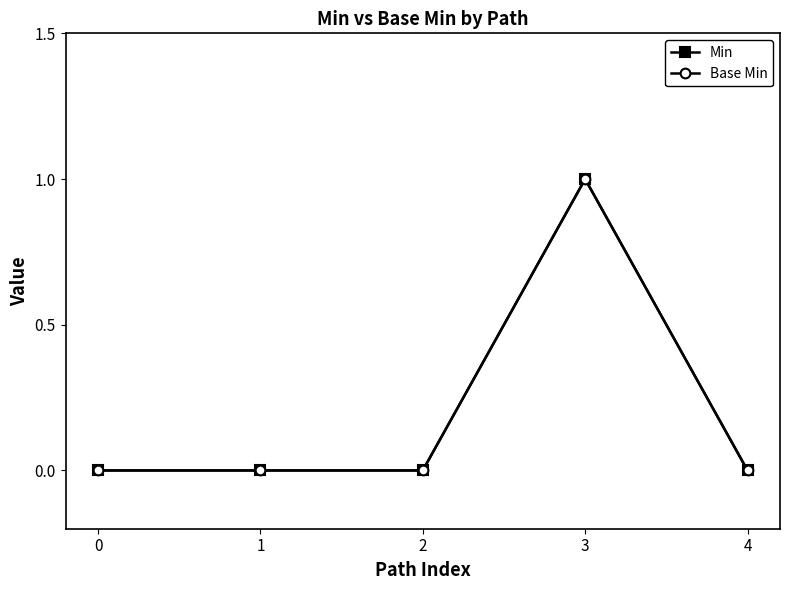

Is this an area chart (filled region under the line)?

No